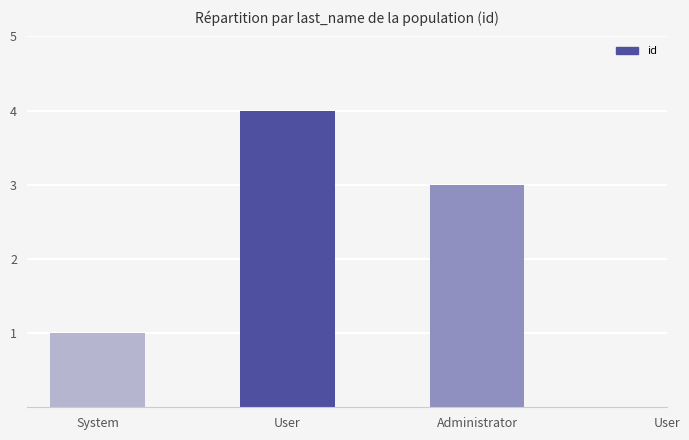

The chart shows a value of 3 at Administrator. True or false?

True